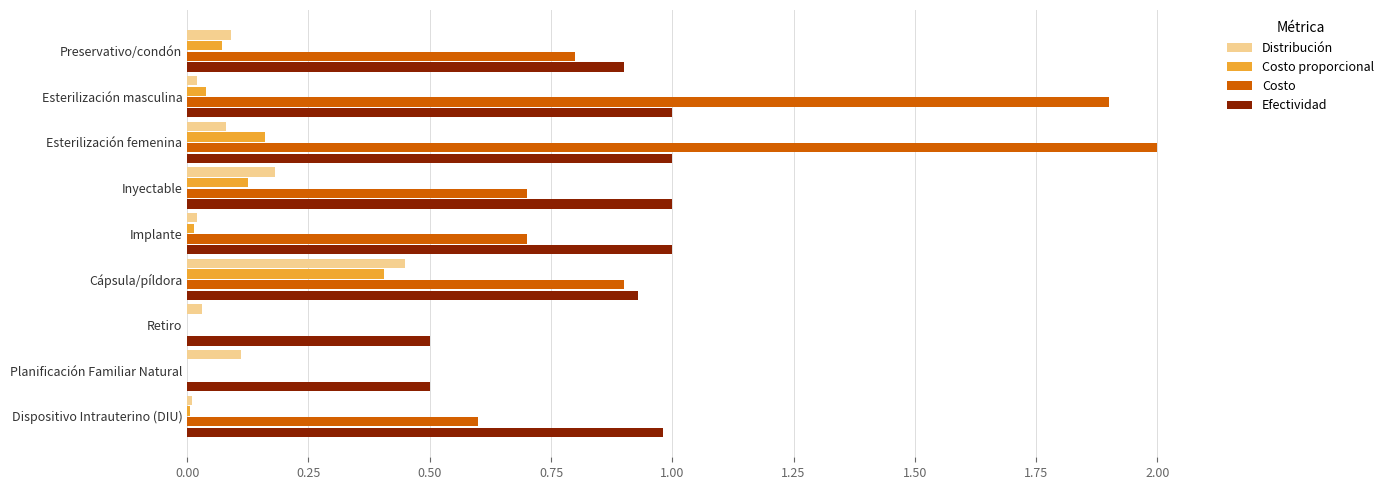

Is it true that Distribución equals 0.0 at Esterilización masculina?

True